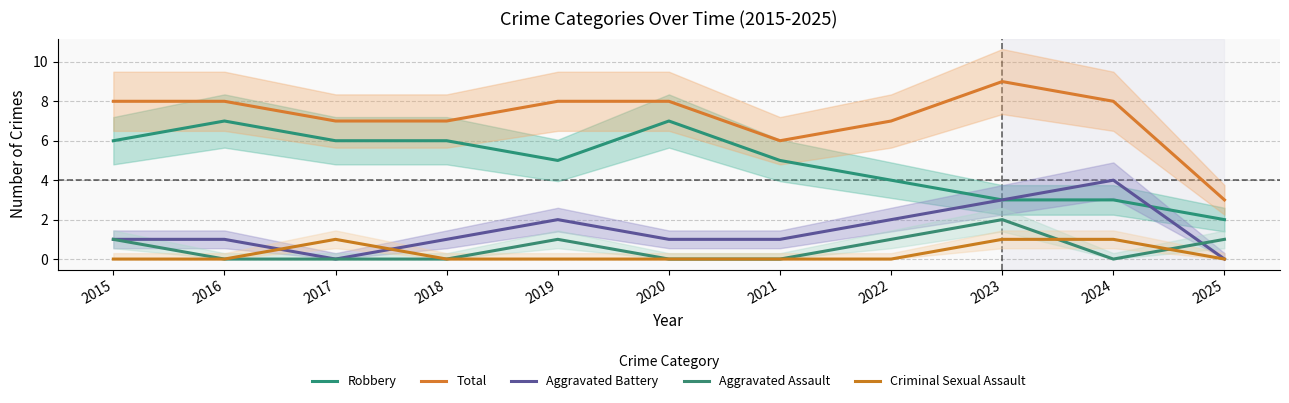

How many Robbery values are between 3 and 6?

8